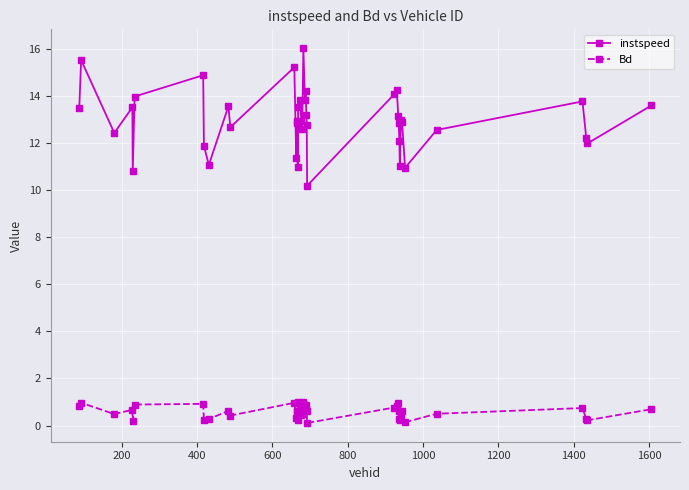

True or false: Bd has more than 0 points higher than both neighbors.

True